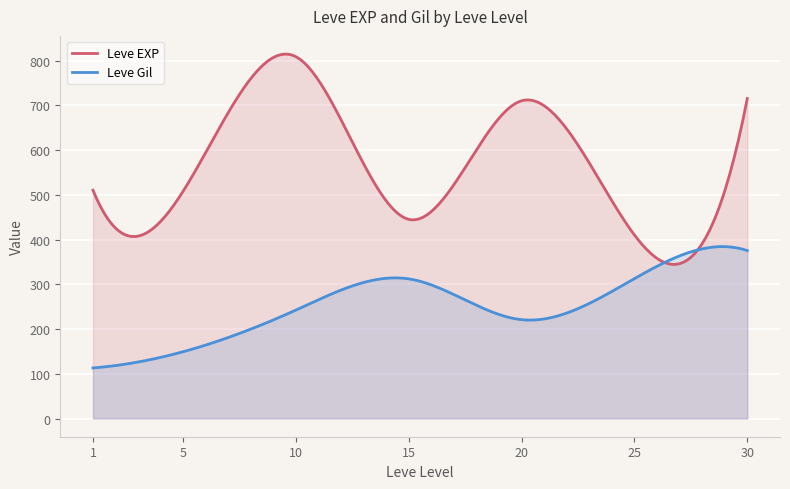

Which series has the widest spread of values?

Leve EXP